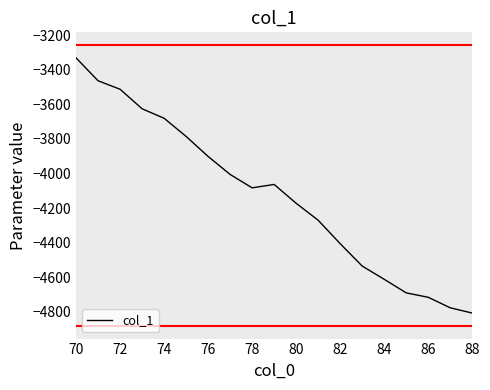

What is the greatest value displayed?

-3330.9